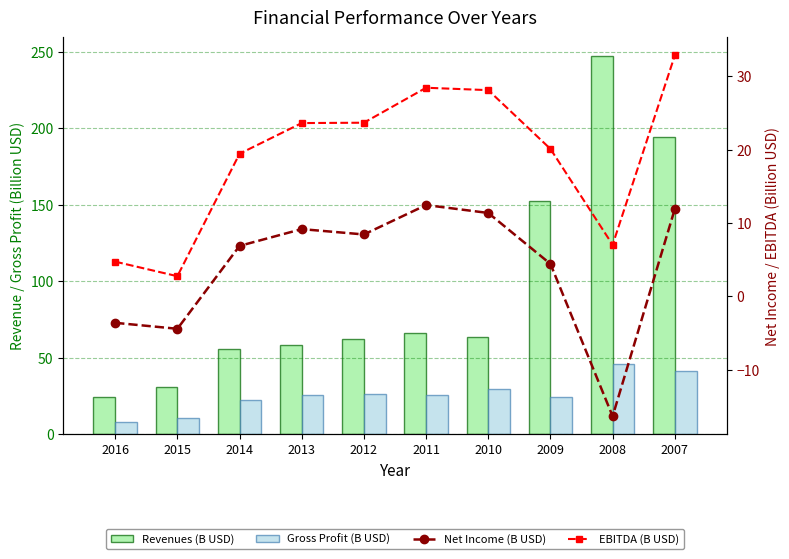

What is the value of the Revenues (B USD) bar at the 1st from the left?

24.4